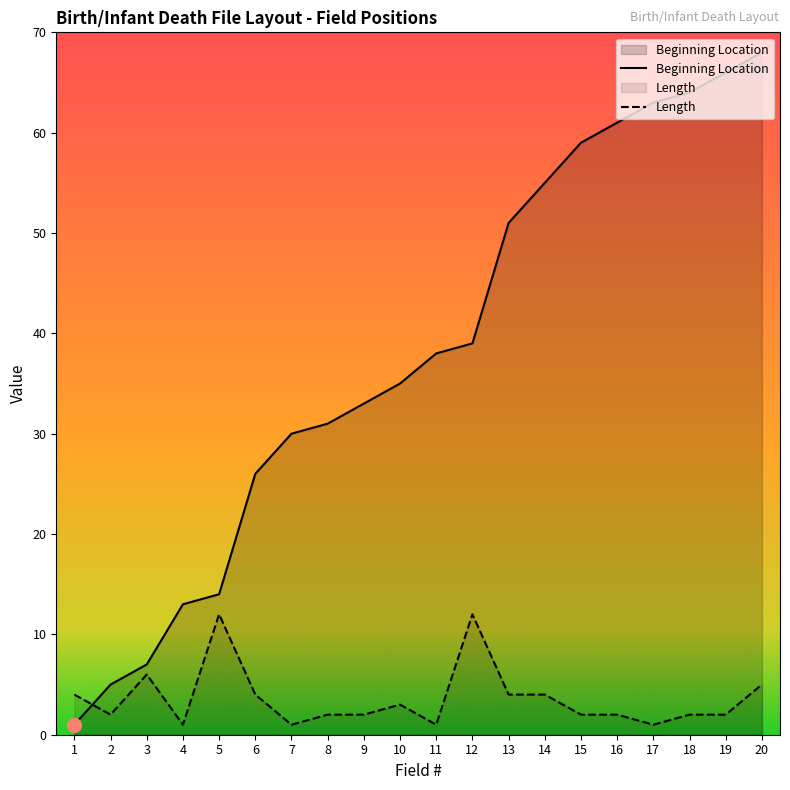

True or false: Length has a value of 4 at 6.

True